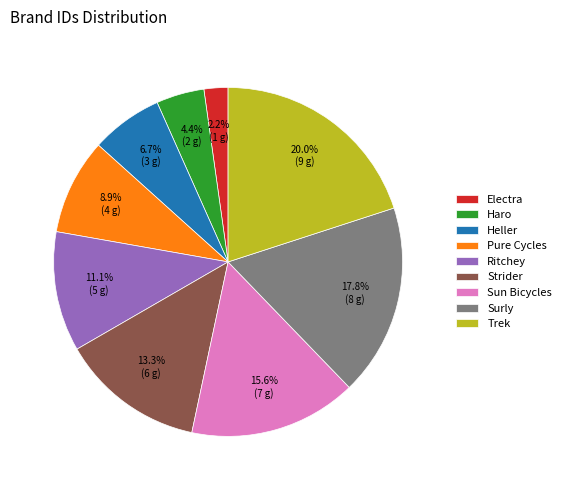

To the nearest percent, what percentage of the pie is Trek?

20%